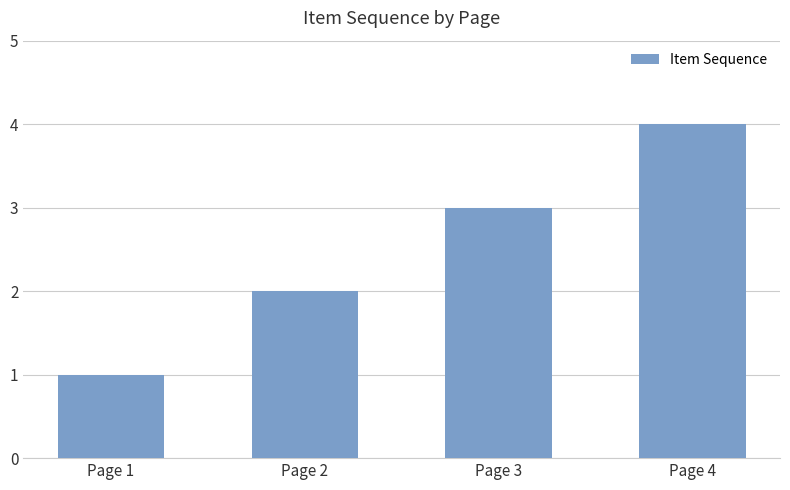

What is the difference between the values at Page 1 and Page 3?

2